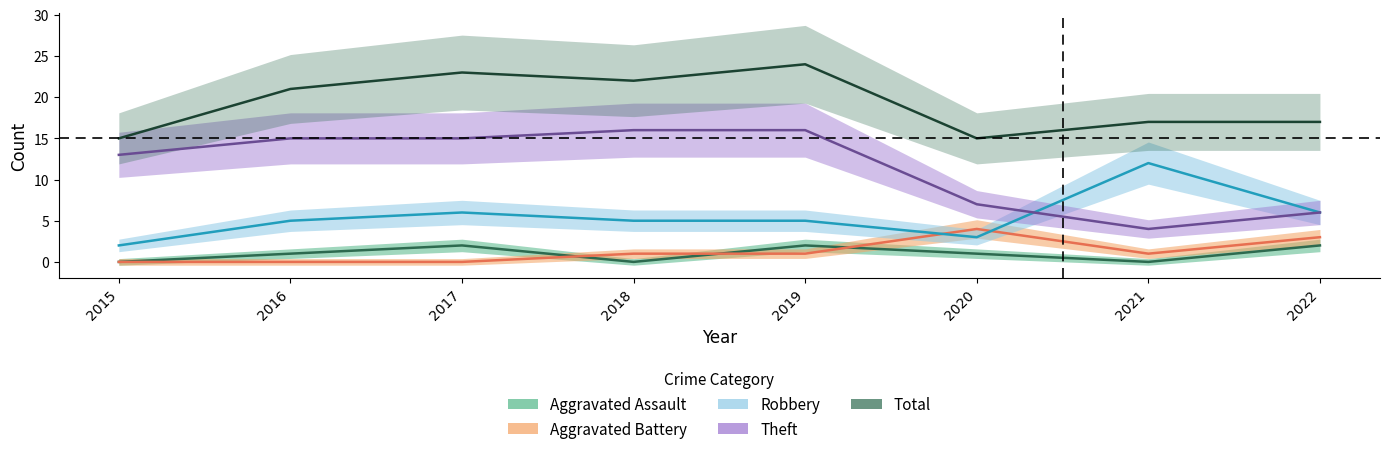

How many interior local peaks does the Total series have?

2